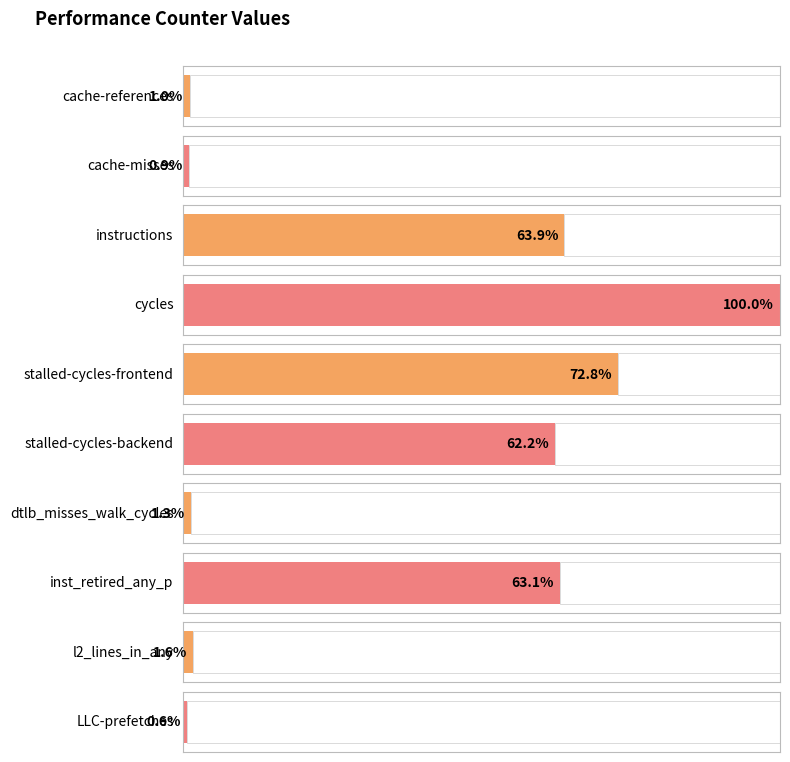

How many data points are less than 39389462725?

5